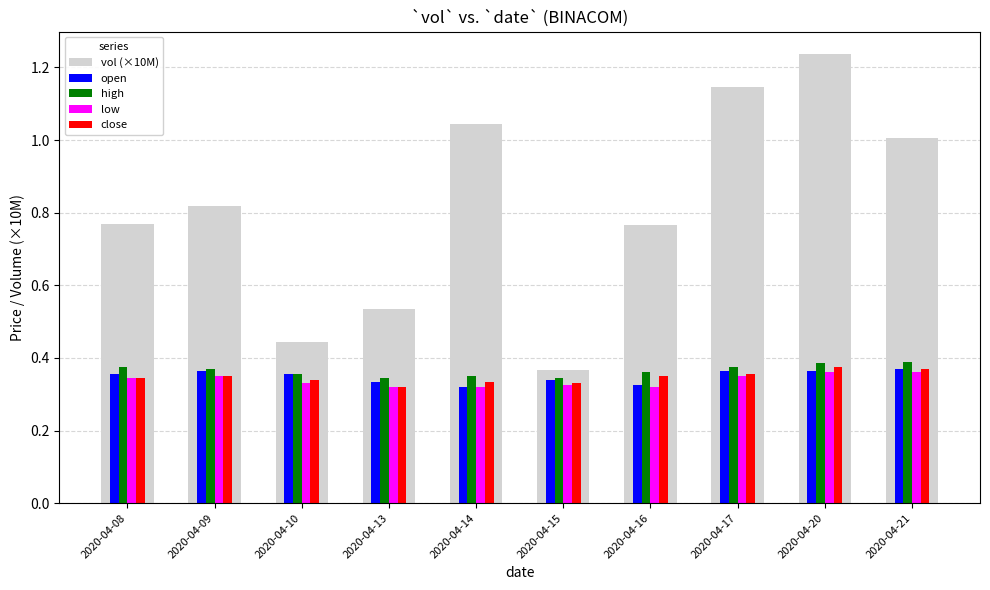

Is the value of high at 2020-04-21 greater than the value of low at 2020-04-13?

Yes